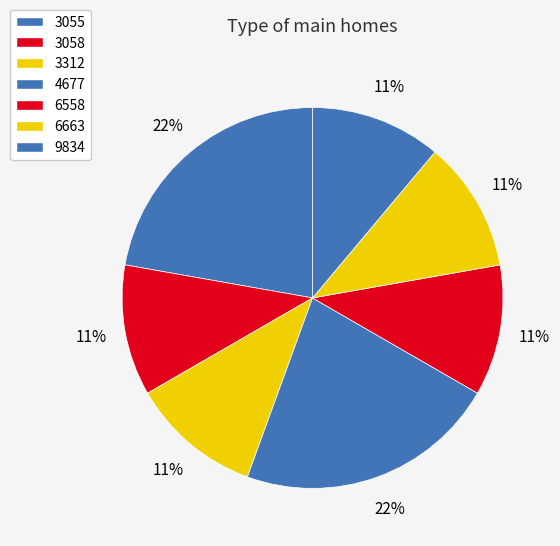

Which category has the biggest portion of the pie?

3055